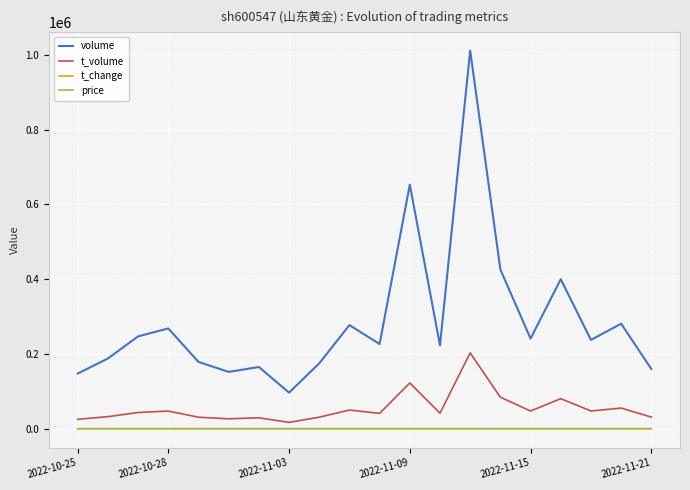

Which series has the largest total across all categories?

volume